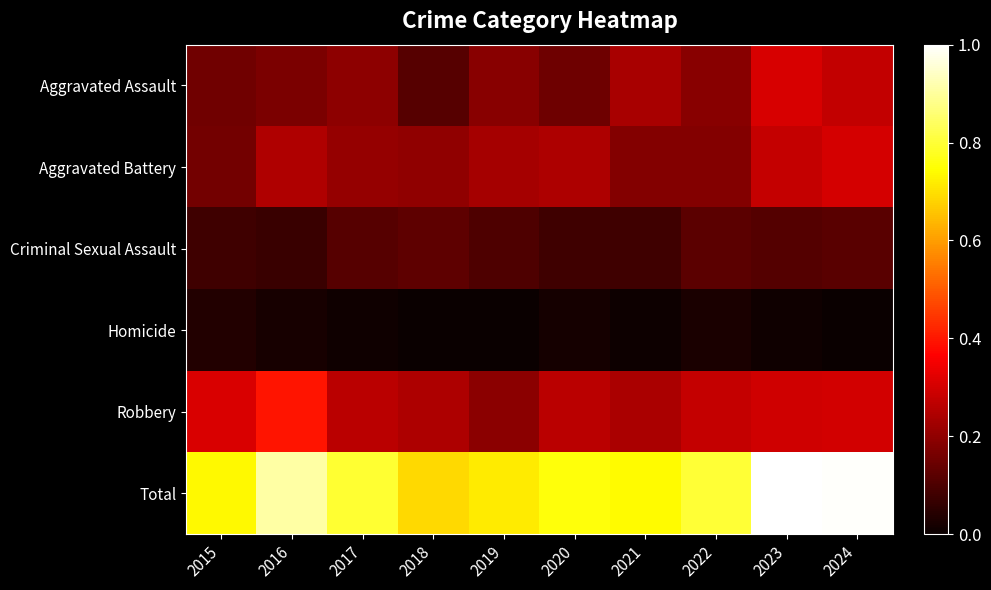

Which has a higher value, 2022 or 2021?

2021